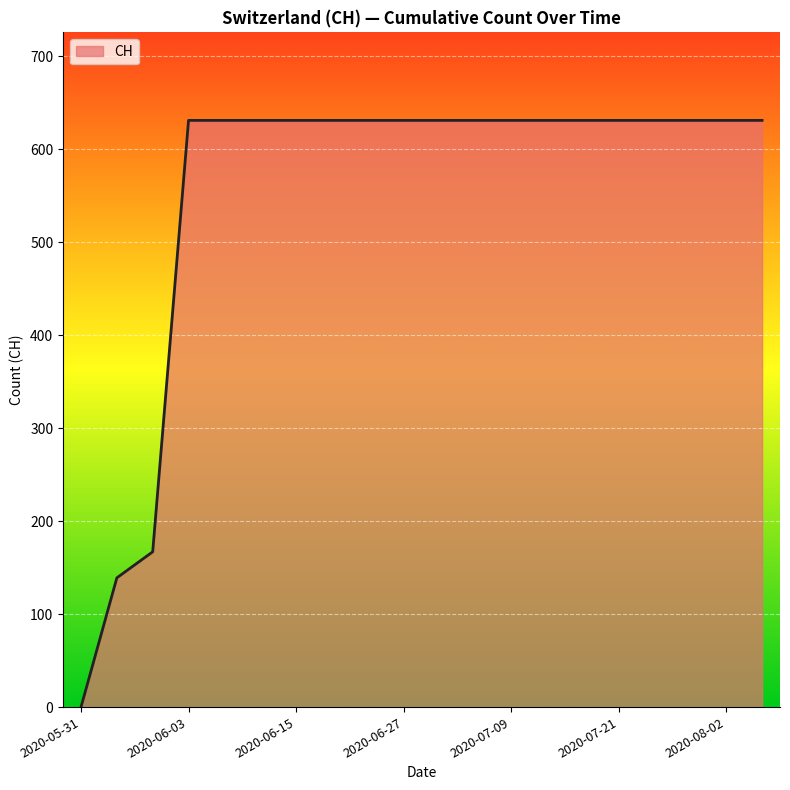

Does the chart display data point markers on the line(s)?

No